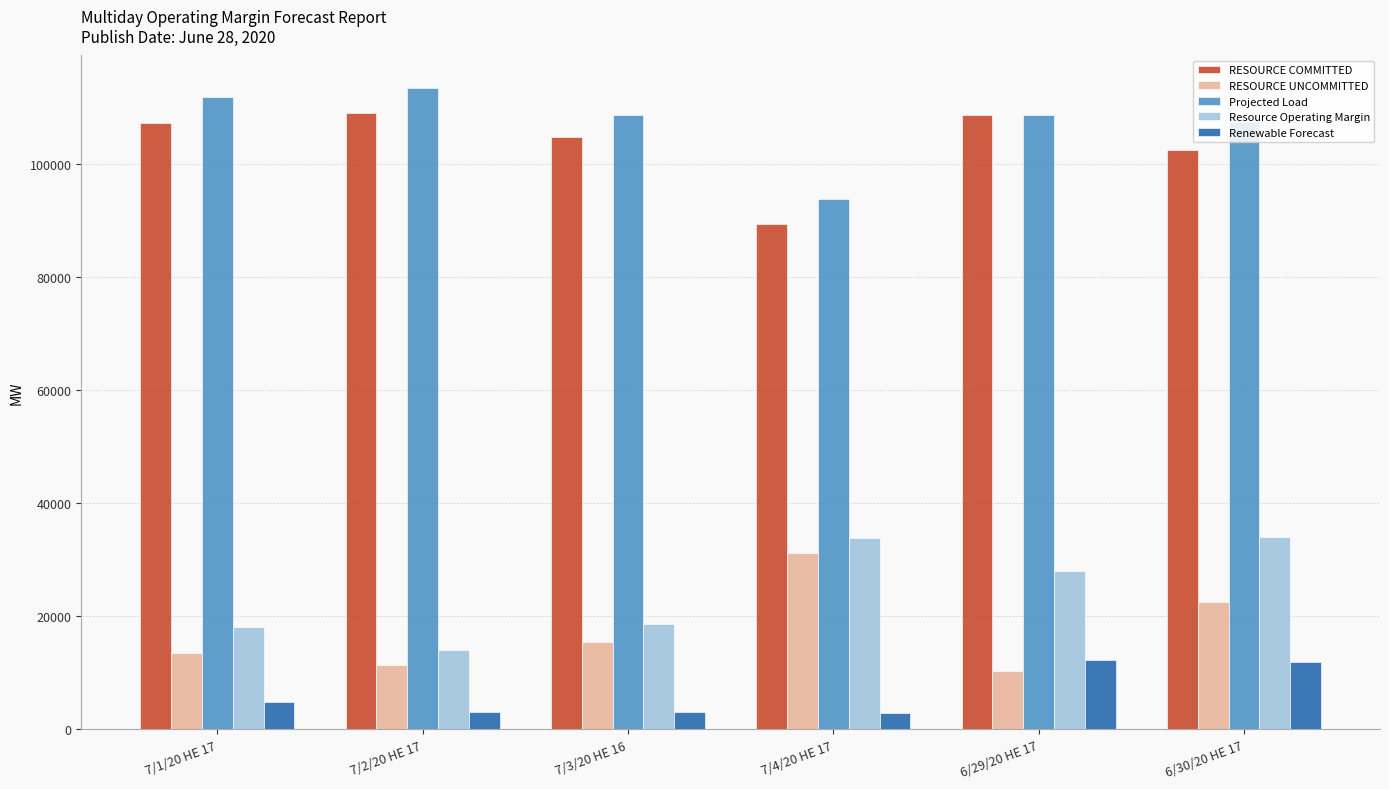

At how many categories does at least one series exceed 70317?

6